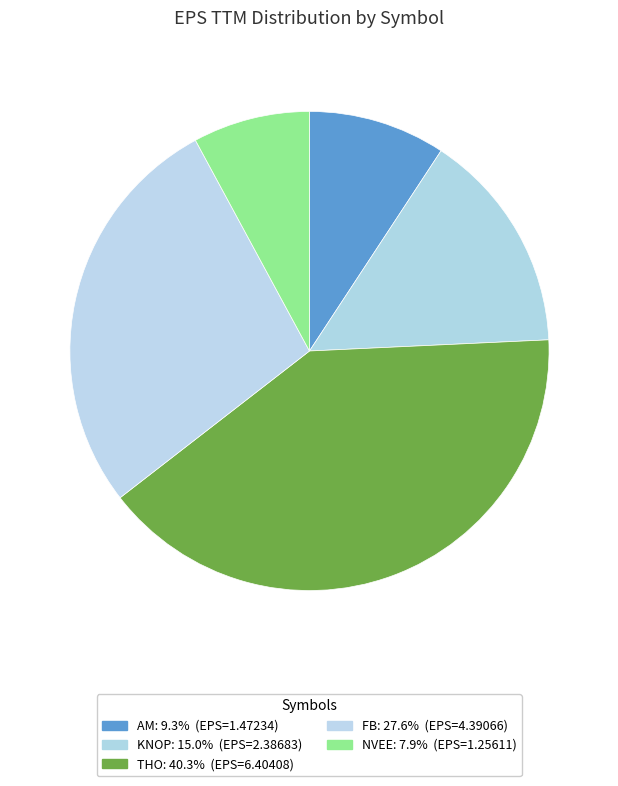

Is it true that FB is 28% of the pie?

True